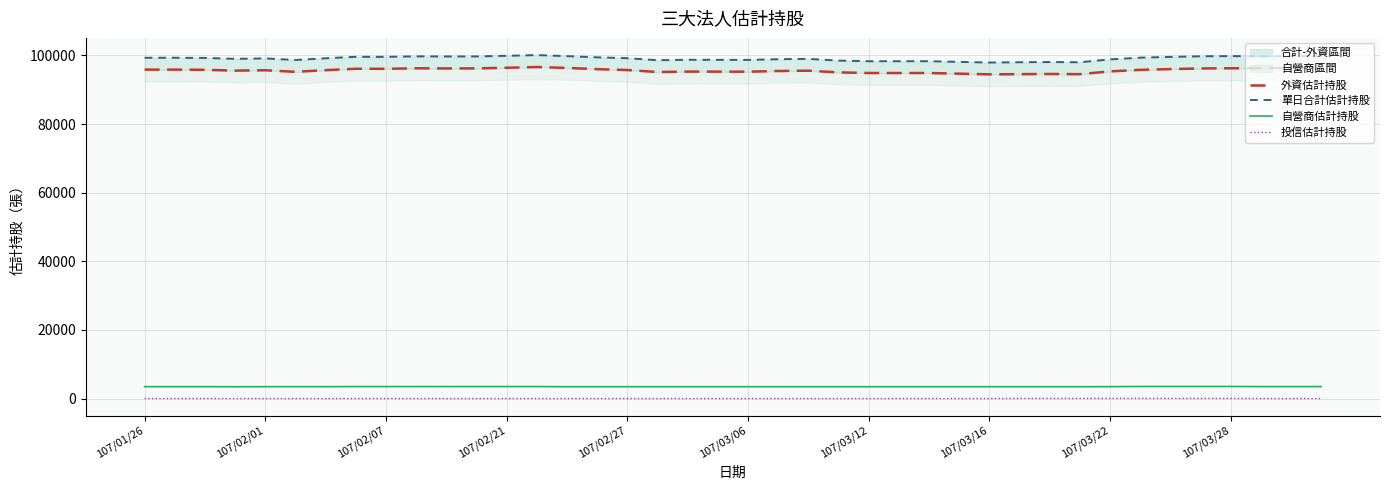

What is the sum of all 外資估計持股 values?

3825035